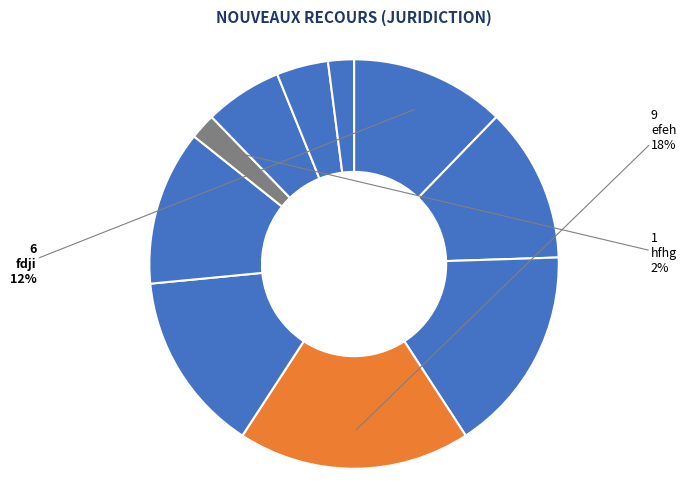

Which slice is the smallest?

hfhg